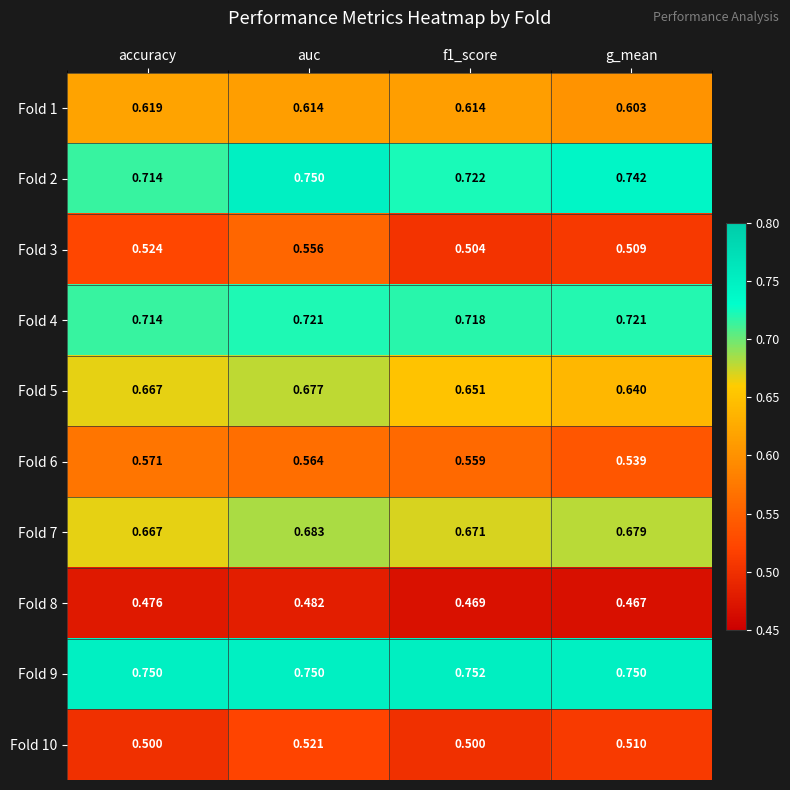

At which category is the sum across all series the highest?

auc